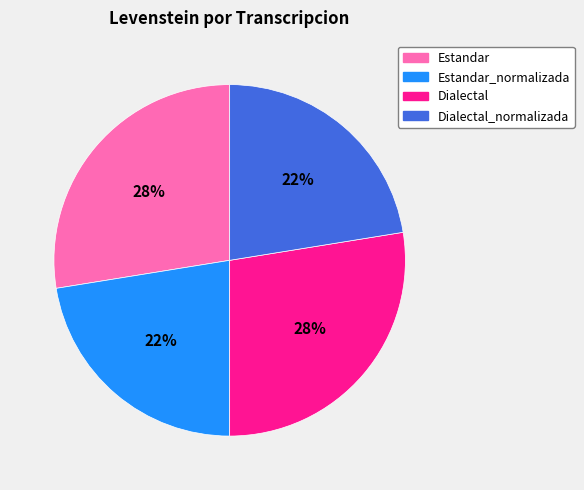

Is there any slice that represents more than half of the pie?

No